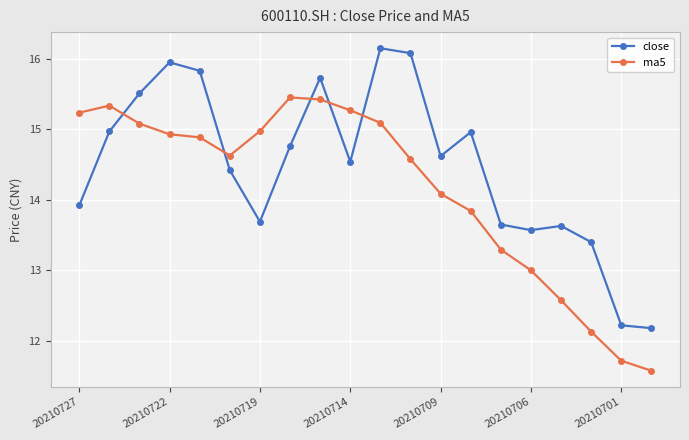

How many times do close and ma5 cross each other?

5